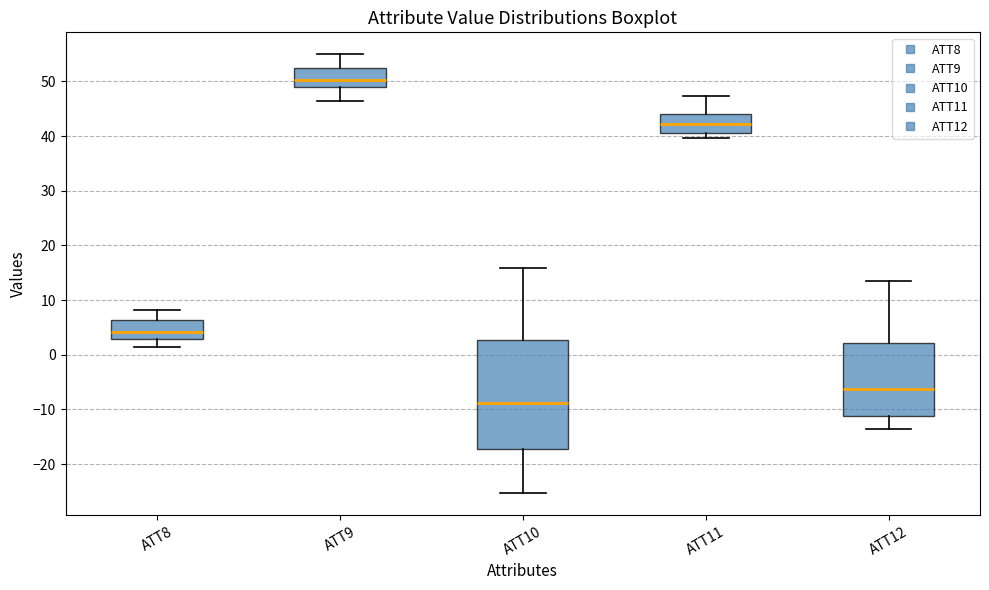

Which box has the highest median line?

ATT9